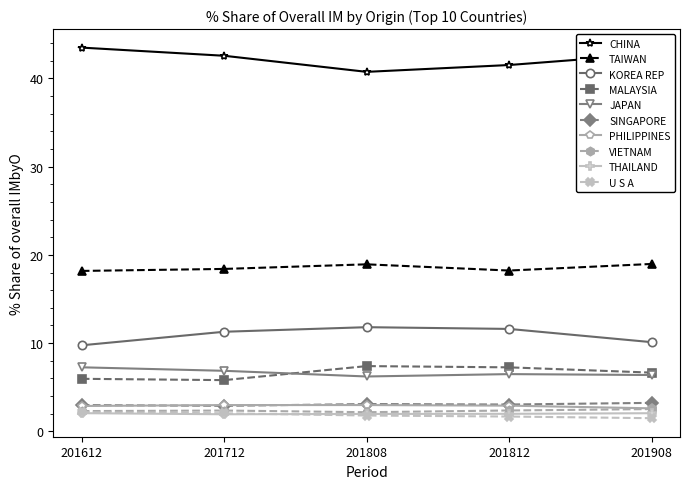

What is the maximum value for THAILAND?

2.1